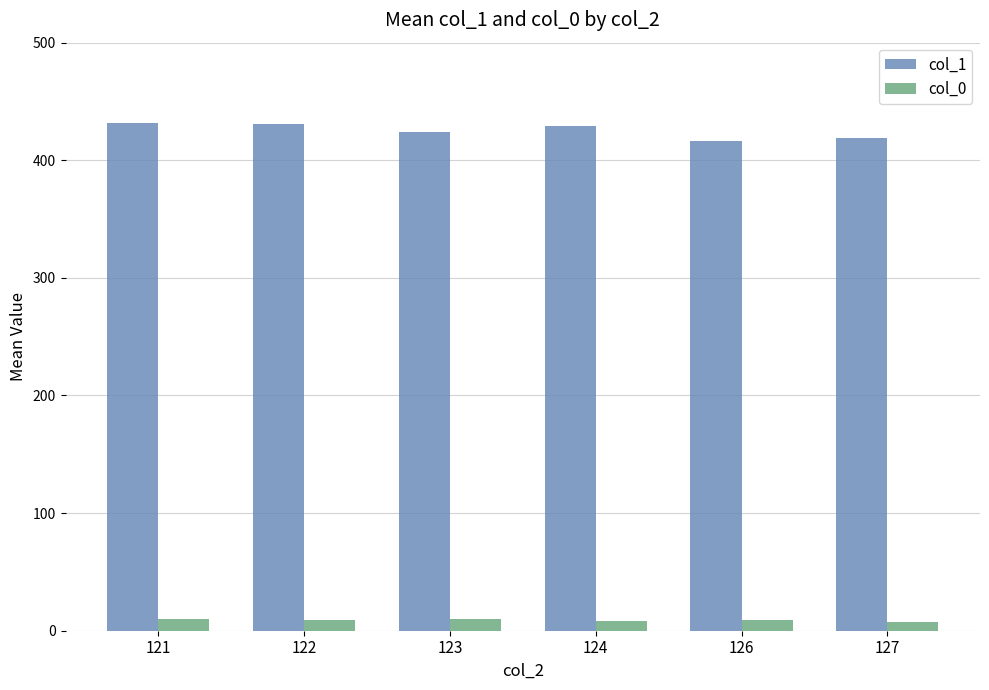

What is the minimum value for col_1?

416.0